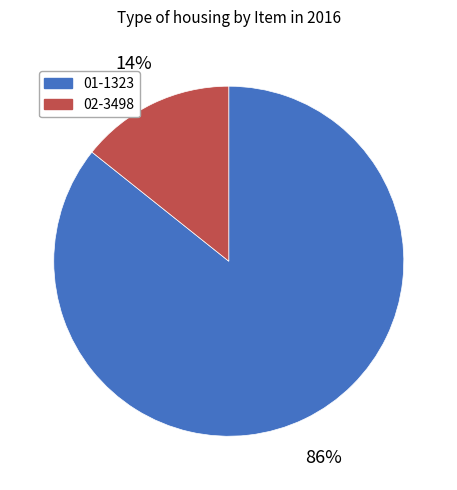

Is it true that 02-3498 is 22% of the pie?

False